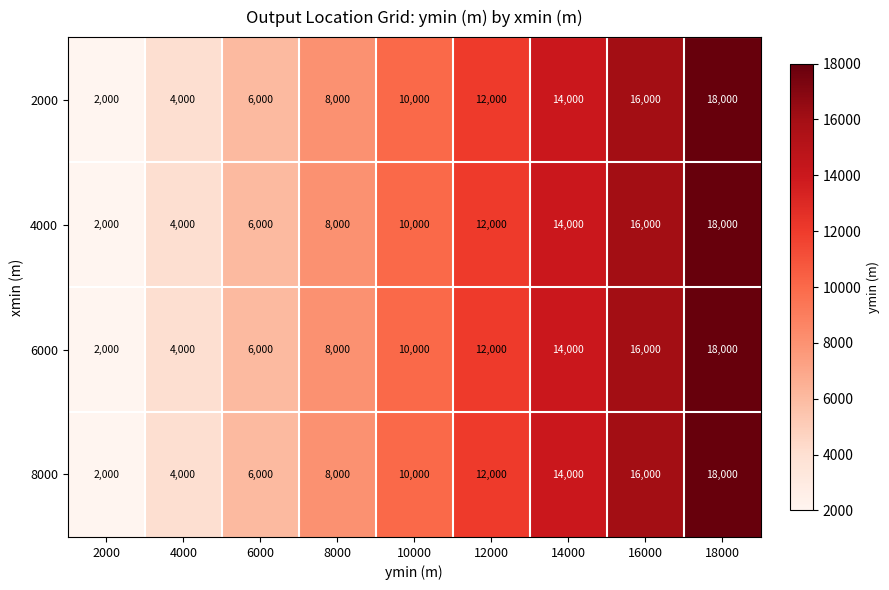

Is the value of 8000 at 2000 greater than the value of 6000 at 14000?

No